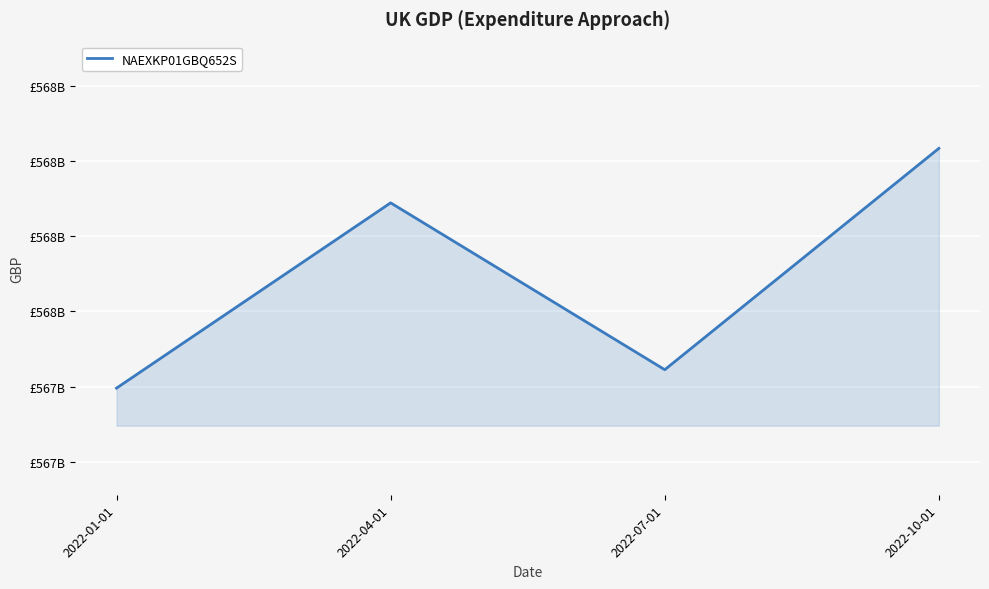

What is the change in value from 2022-04-01 to 2022-07-01?

-444000000